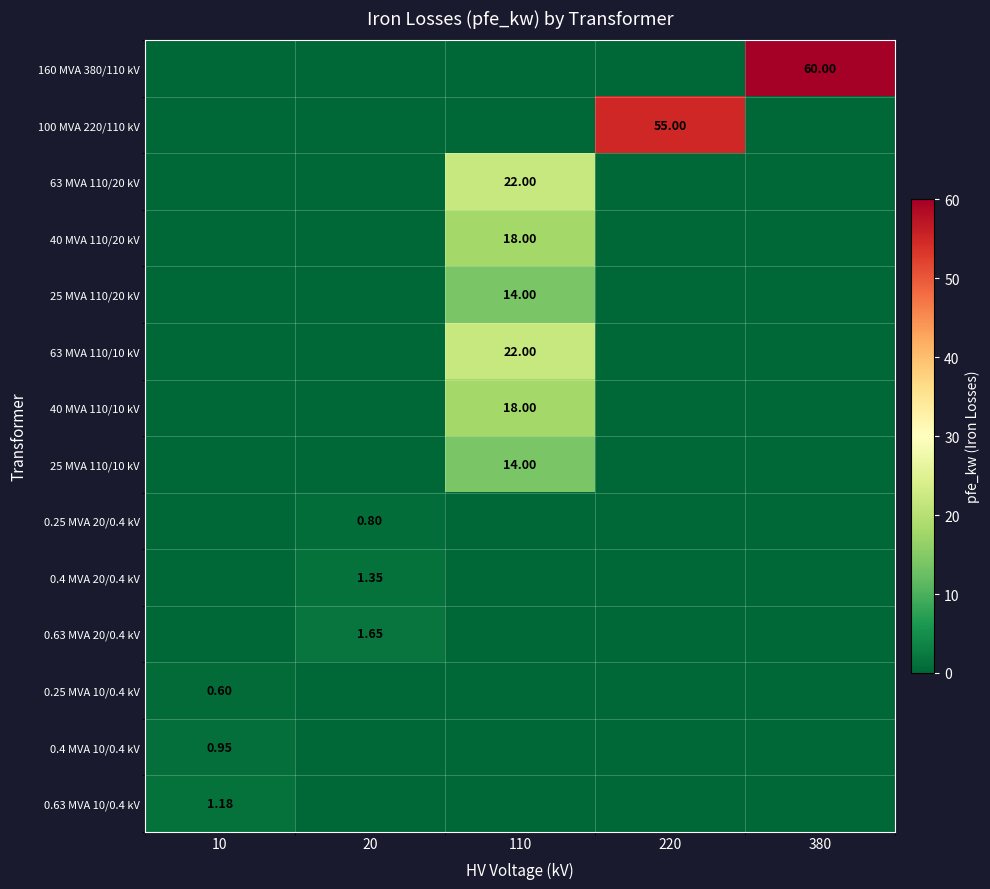

Which has a higher value, 20 or 10?

20